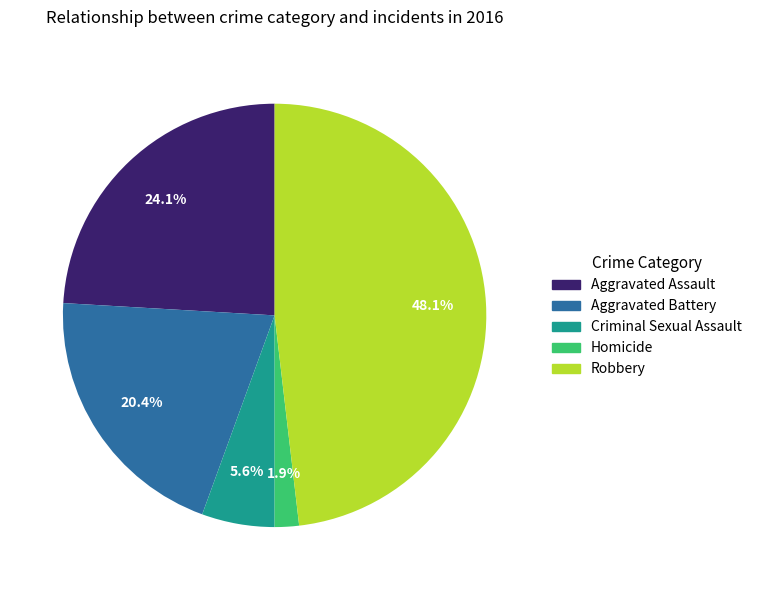

What portion of the pie excludes Robbery?

51.9%